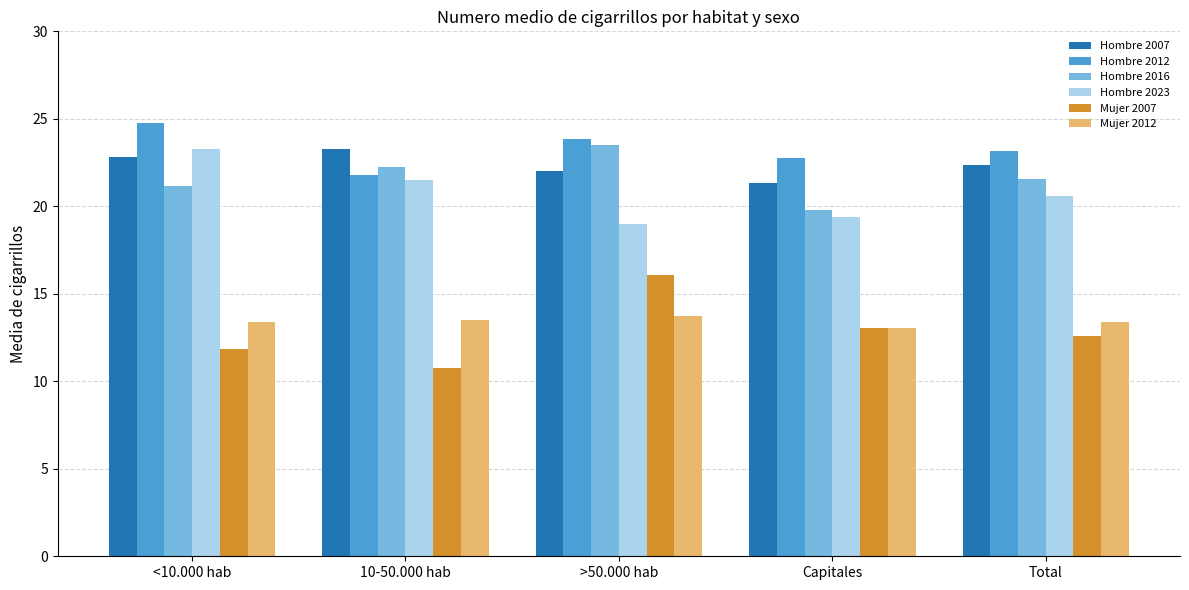

What value does the Hombre 2023 series have at 10-50.000 hab?

21.5